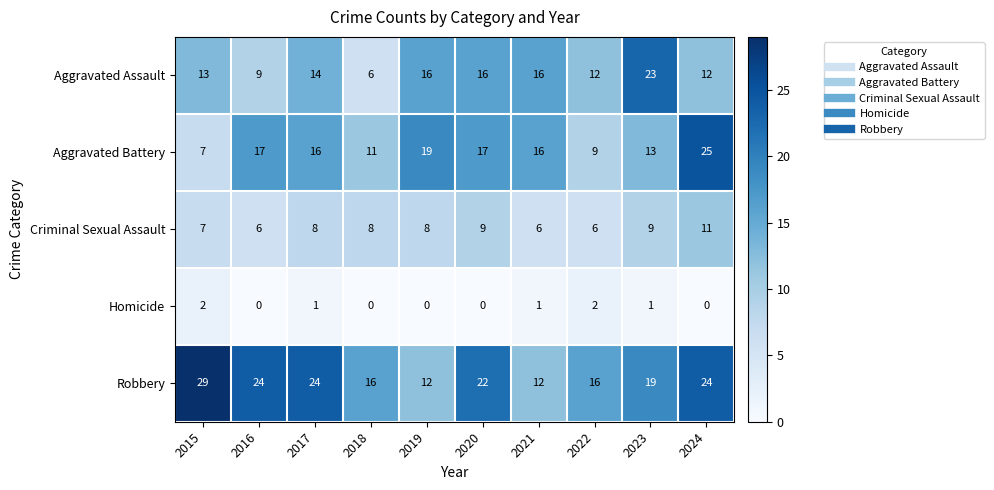

Read the Aggravated Battery value at 2015.

7